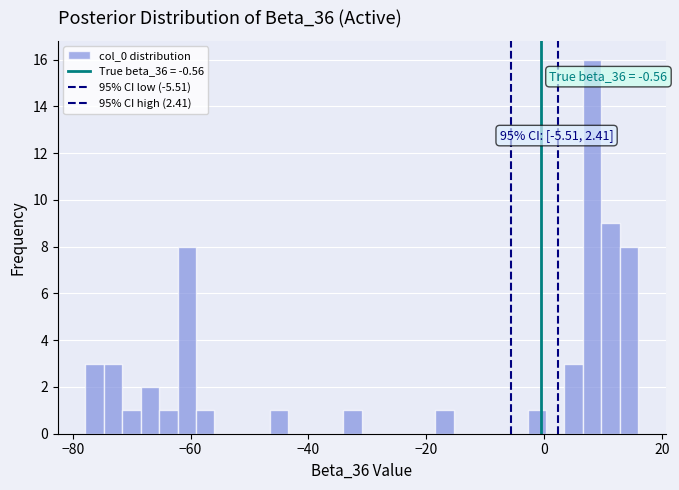

Around what value on the x-axis is the tallest bar? Give the approximate position of its centre, as read against the axis.

8